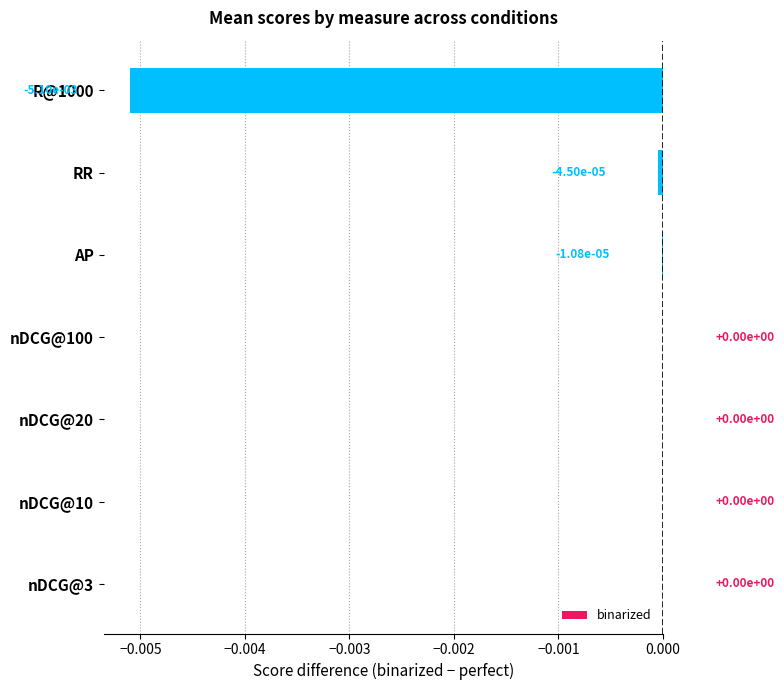

The value at R@1000 is -0.0. True or false?

True